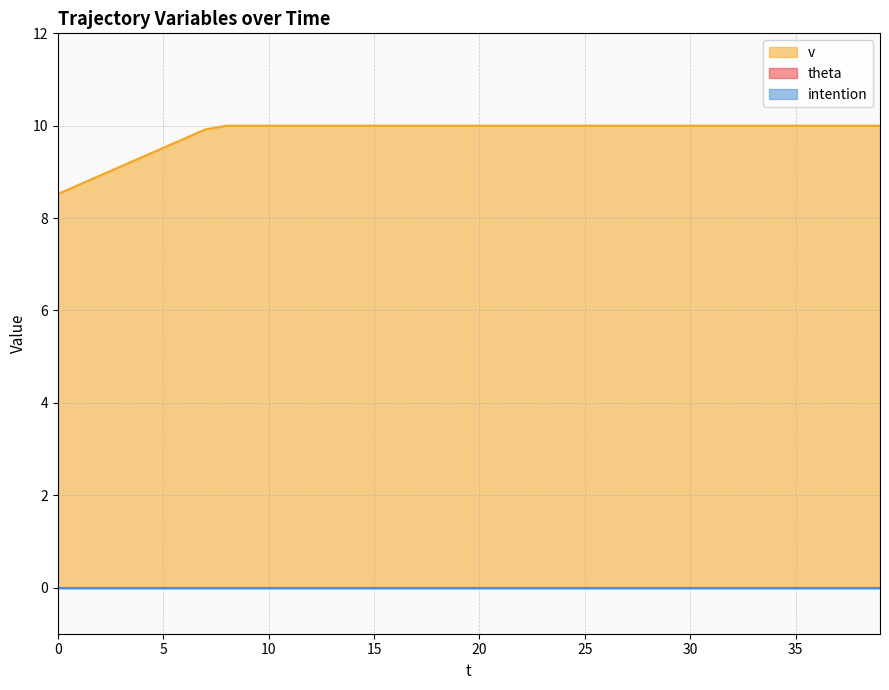

Does the chart have visible grid lines?

Yes